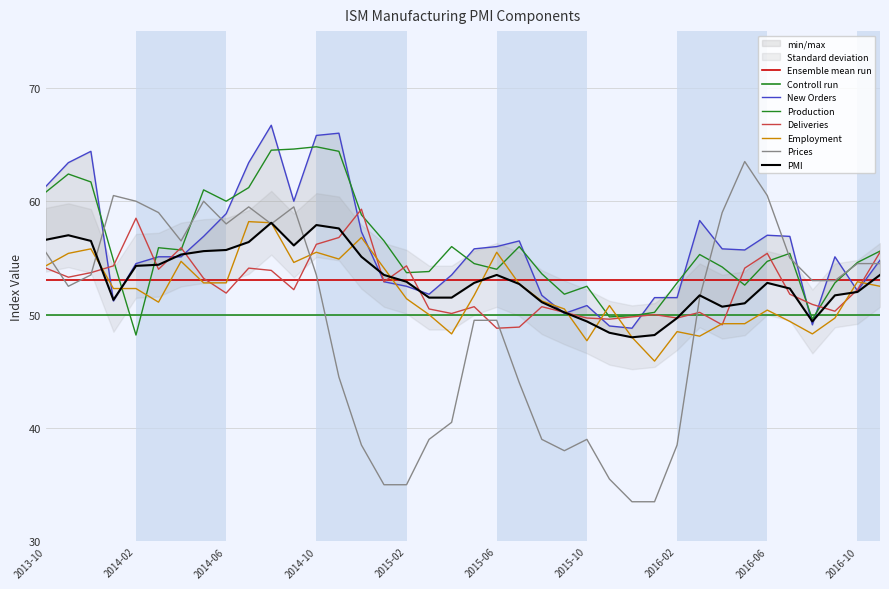

What is the sum of the Employment values at 2015-03 and 2016-04?

99.2